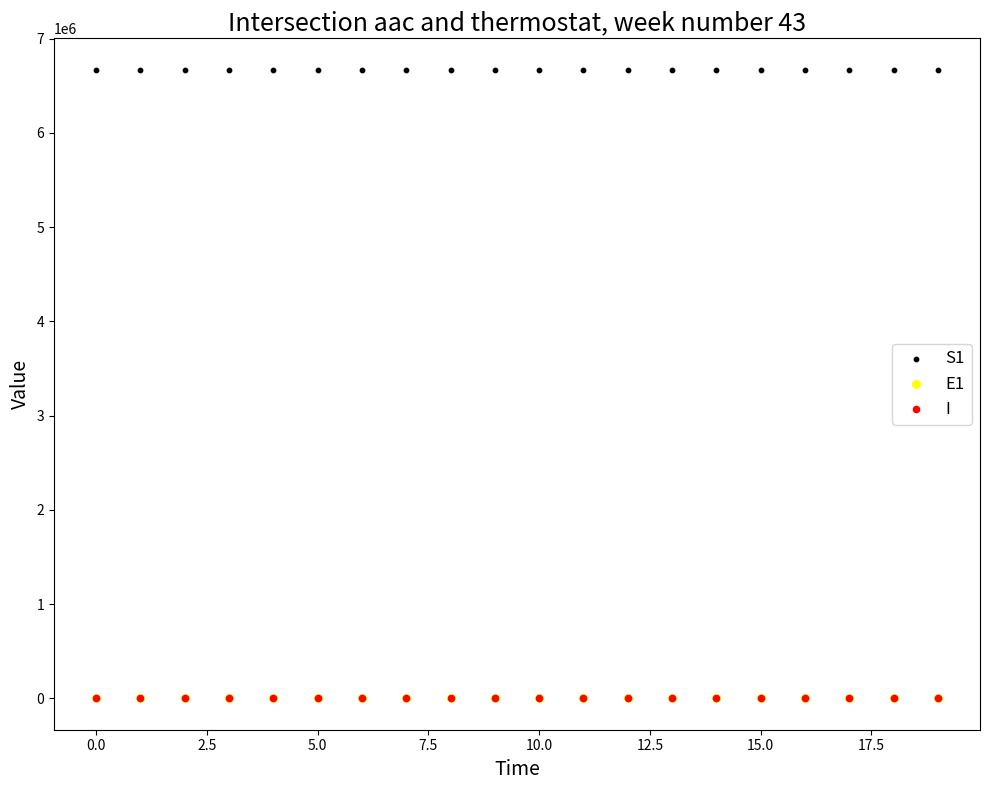

Which series contains the highest Y value?

S1